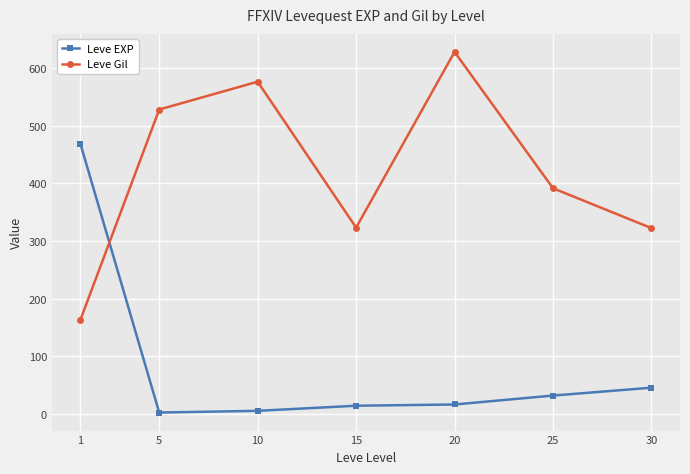

Which label corresponds to the largest value in the chart?

20